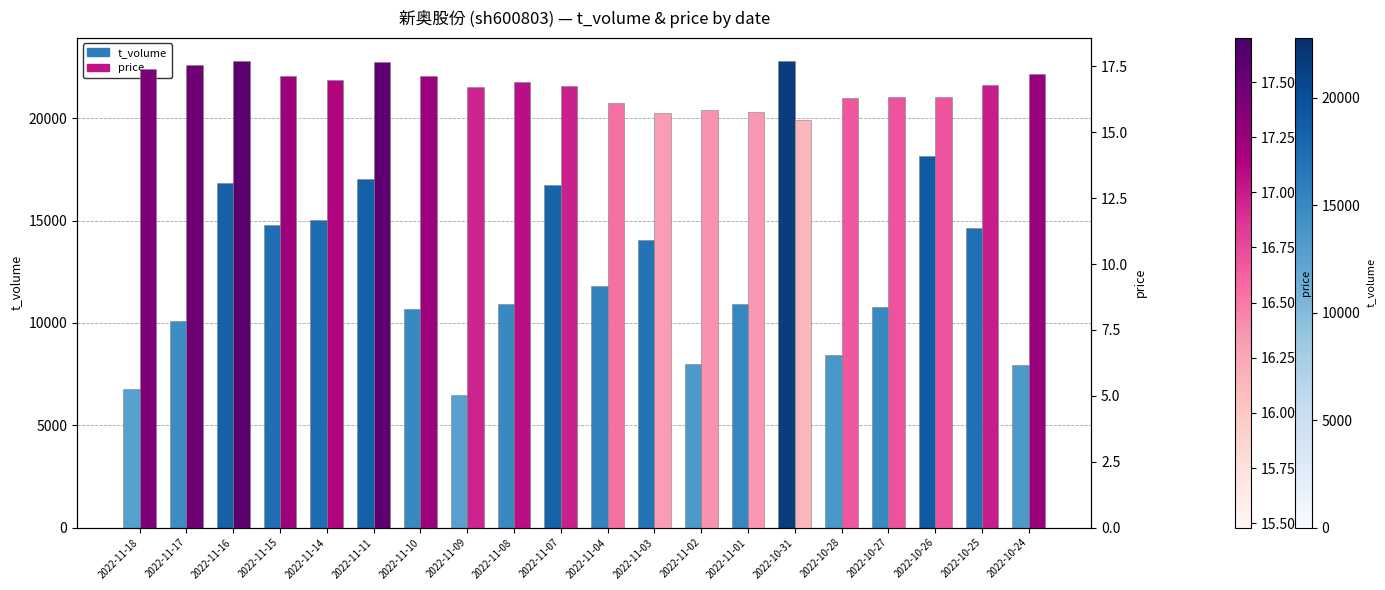

Which category has the lowest value in the price series?

2022-10-31